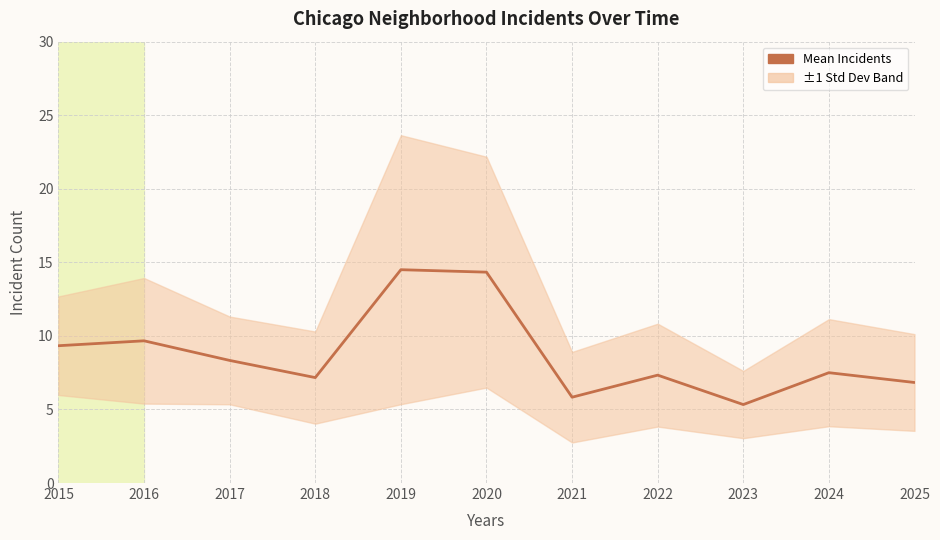

List the labels in order of value, smallest first.

2023, 2021, 2025, 2018, 2022, 2024, 2017, 2015, 2016, 2020, 2019